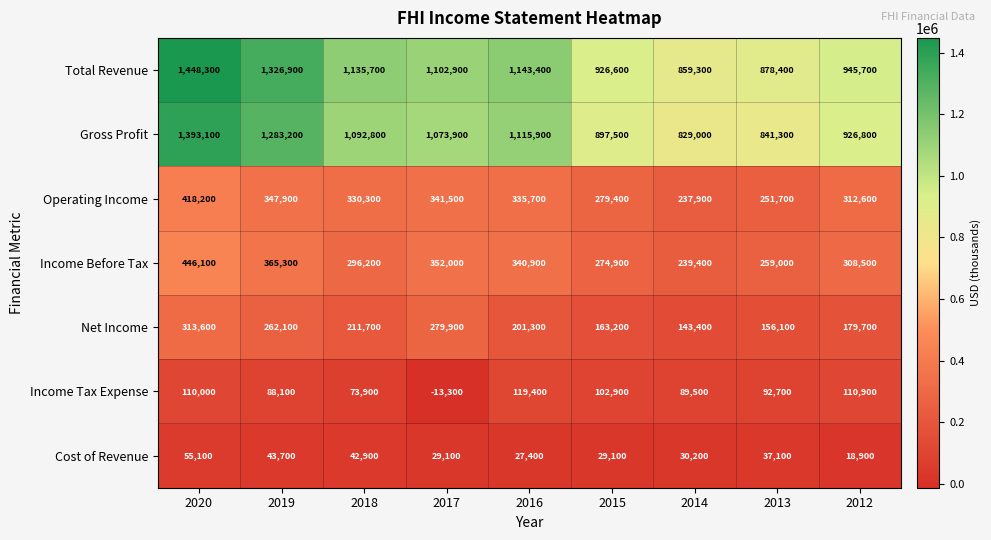

Where is Operating Income nearest to the value 328050?

2018